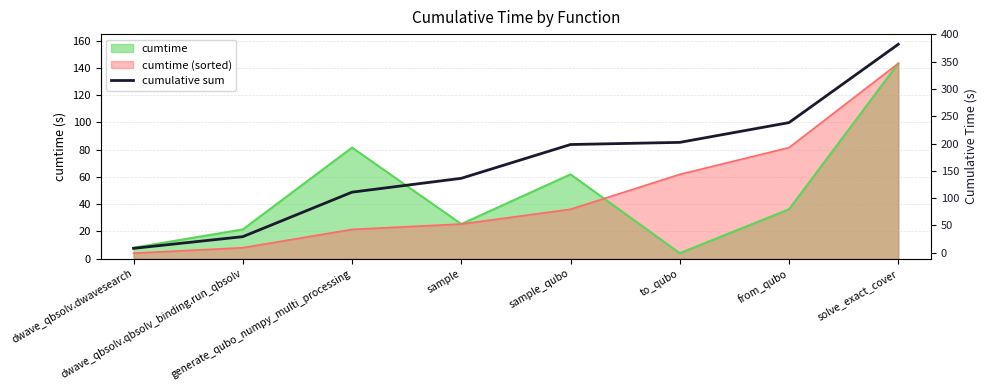

How many lines are shown in the chart?

1